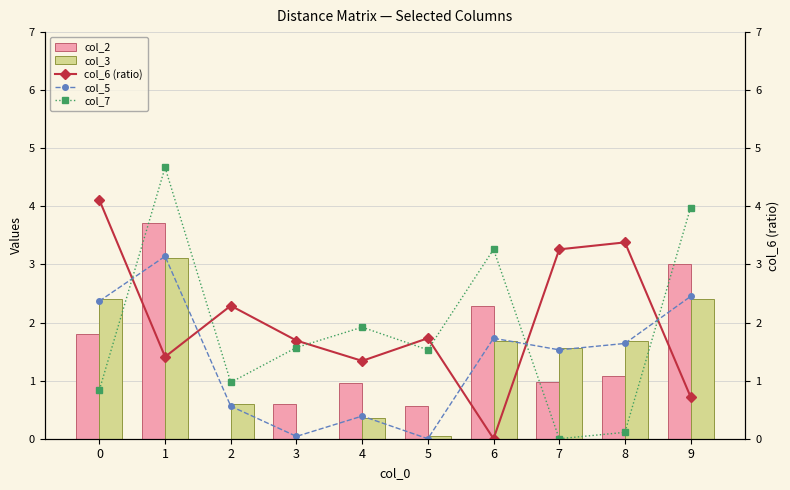

What is the highest value of the col_5 series?

3.1